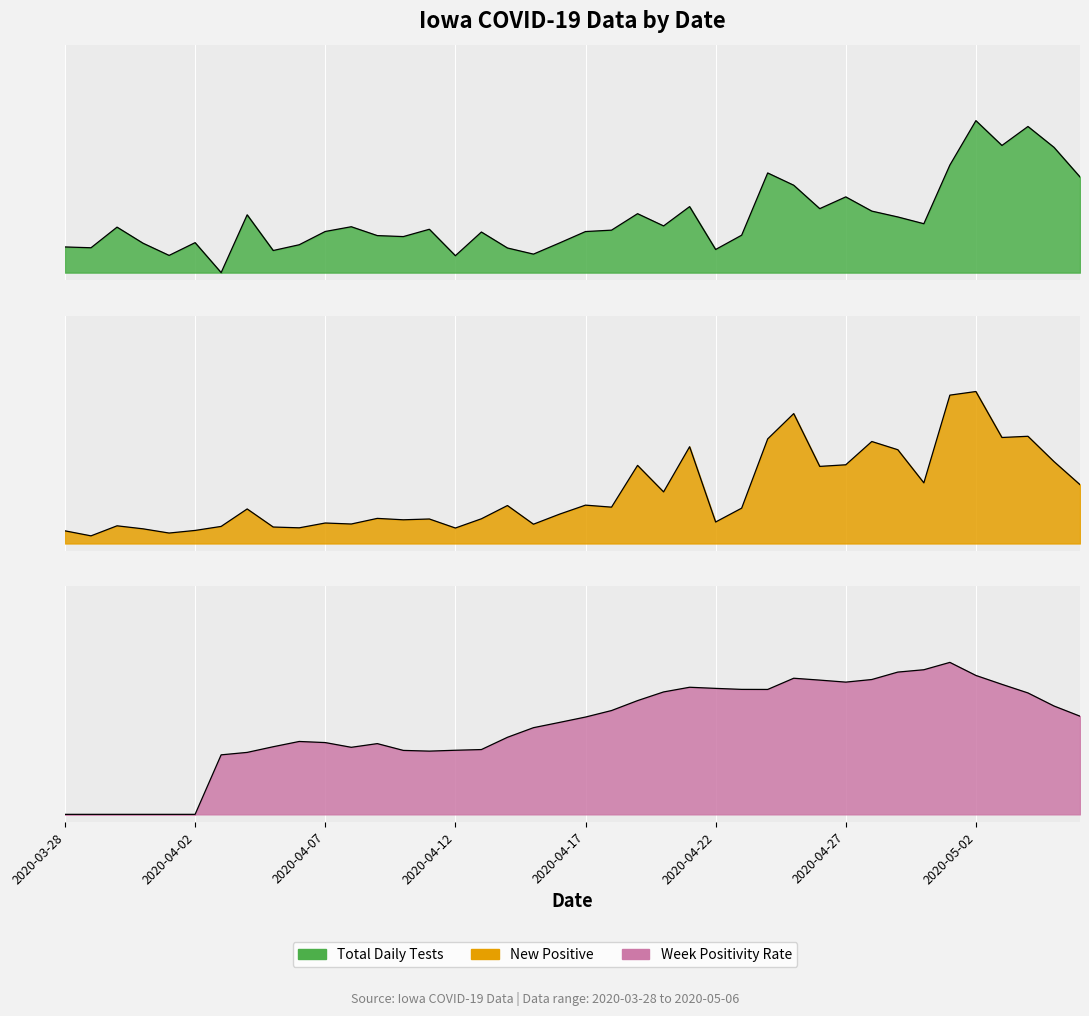

How many data points does each series have?

40